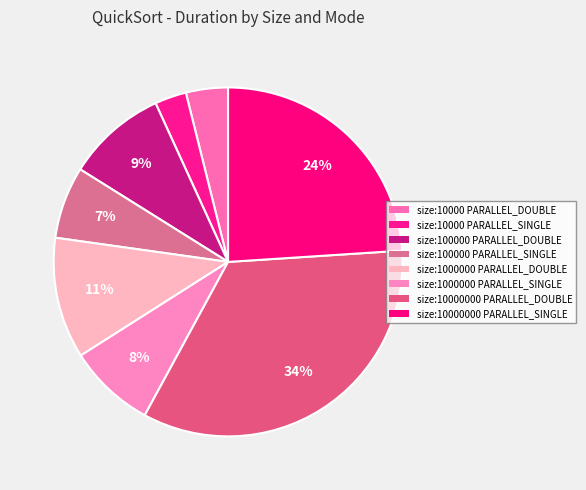

What is the smallest slice in the pie chart?

size:10000 PARALLEL_SINGLE